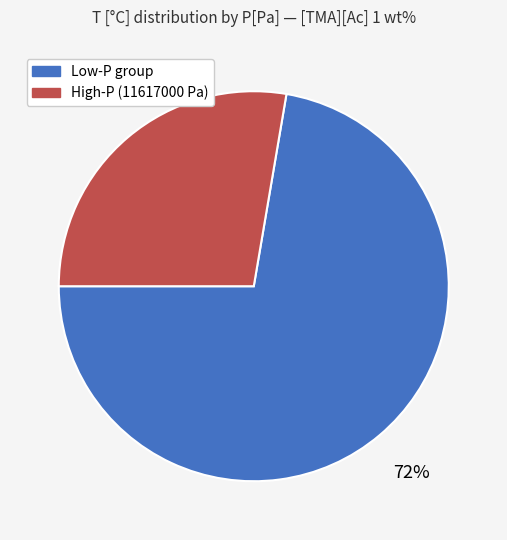

To the nearest percent, what portion does High-P (11617000 Pa) represent?

28%